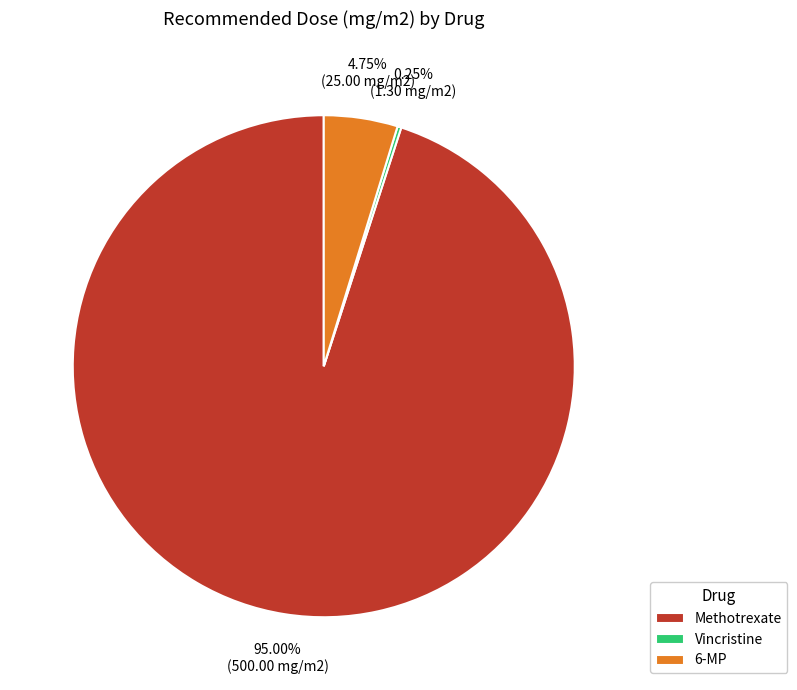

Is 6-MP the majority of the pie?

No